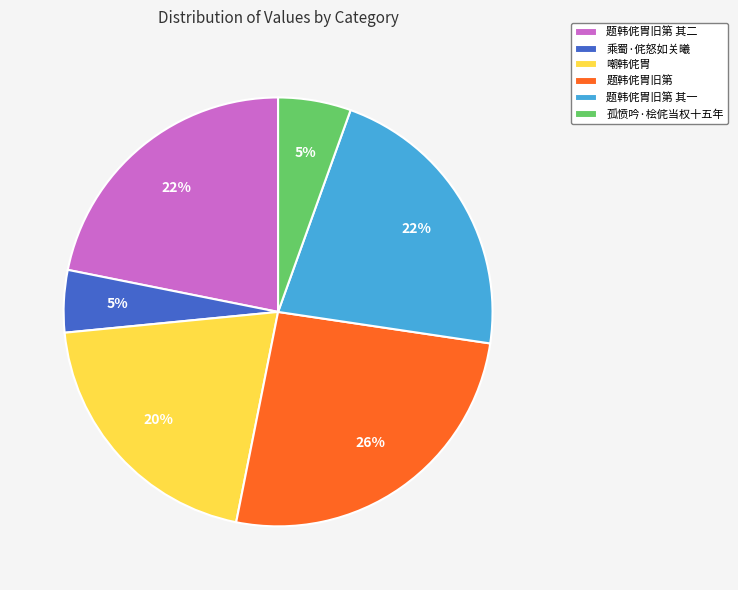

Is 题韩侂胄旧第 其一 the majority of the pie?

No